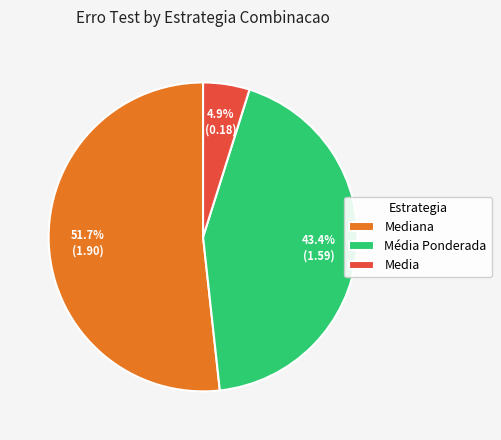

Is there any slice that represents more than half of the pie?

Yes